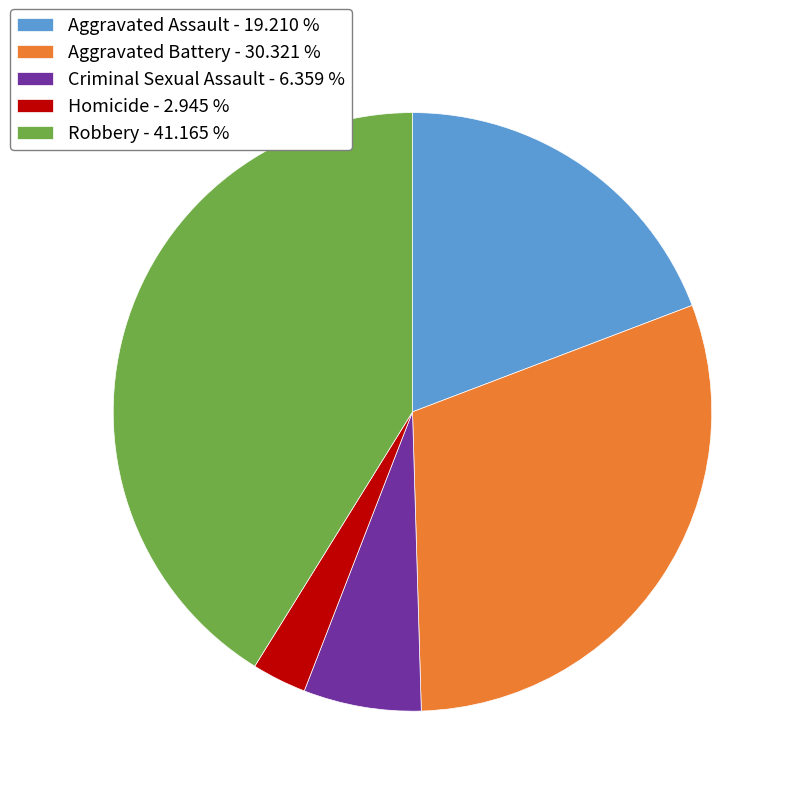

What is the largest slice in the pie chart?

Robbery